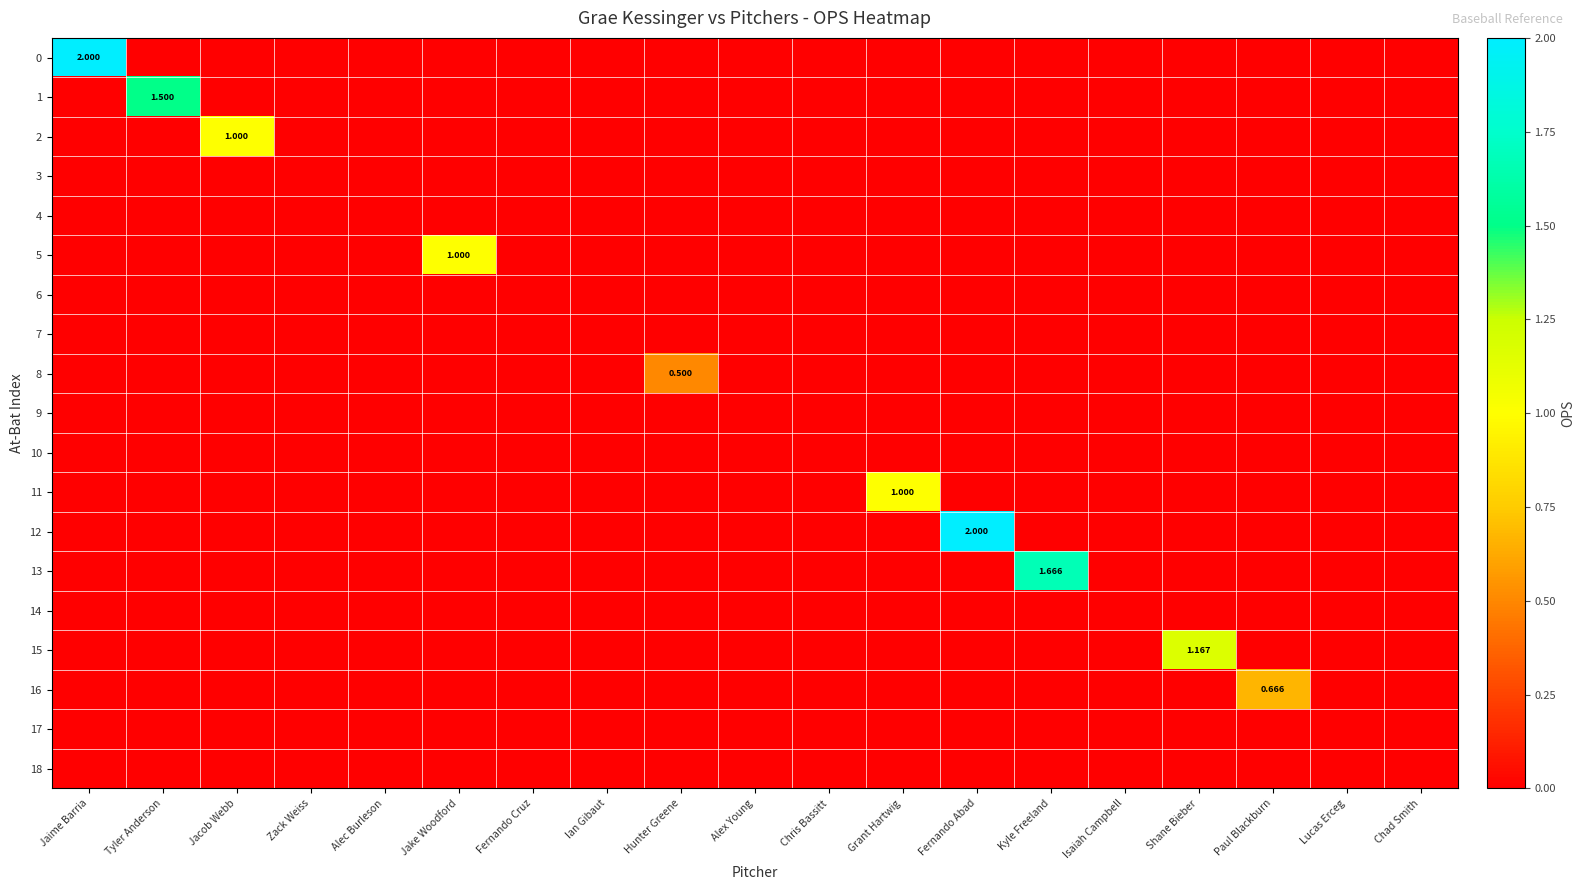

How many data points in 11 are above 0?

1